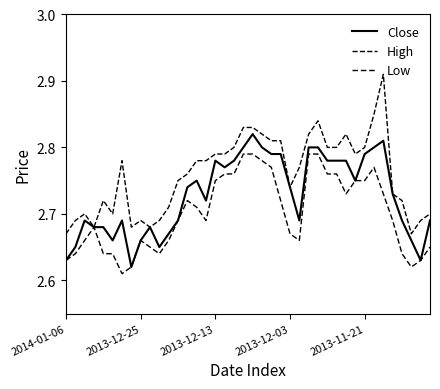

How many distinct data groups are displayed?

3